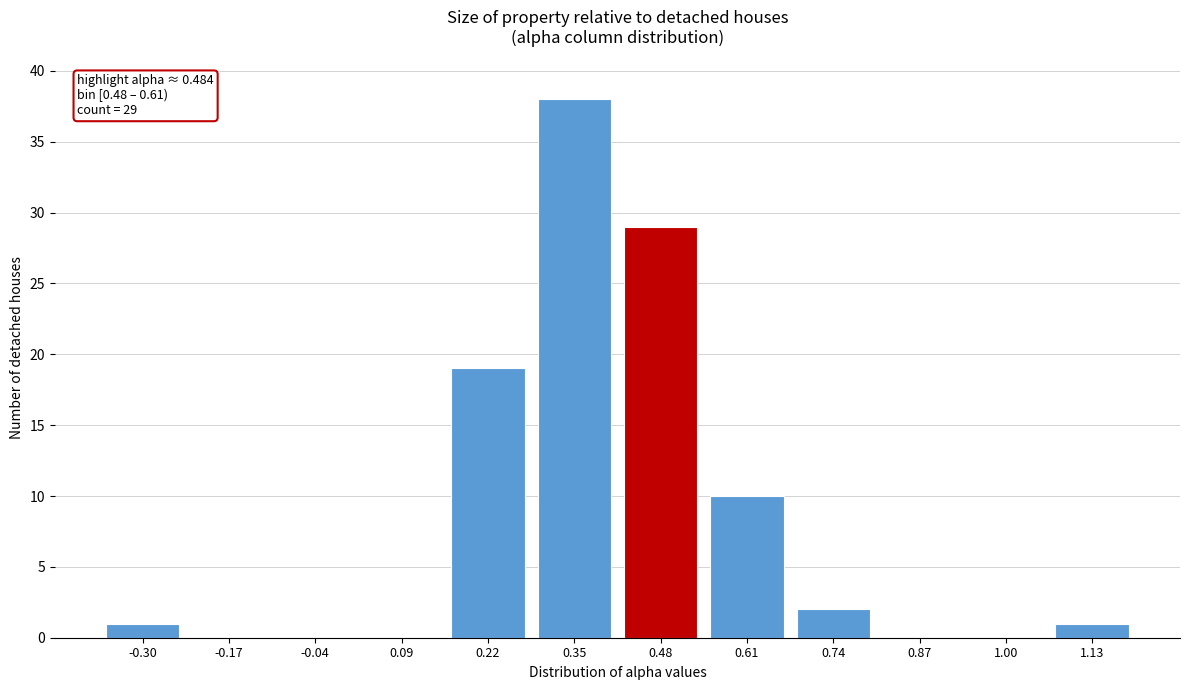

Reading left to right, what are all the values shown in this chart?

-0.30=1	-0.17=0	-0.04=0	0.09=0	0.22=19	0.35=38	0.48=29	0.61=10	0.74=2	0.87=0	1.00=0	1.13=1